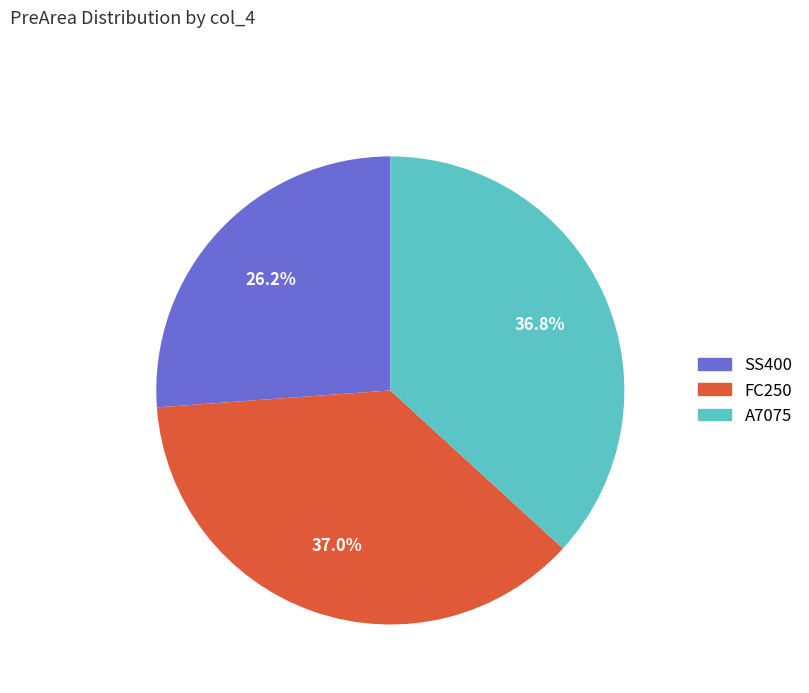

To the nearest percent, what portion does A7075 represent?

37%